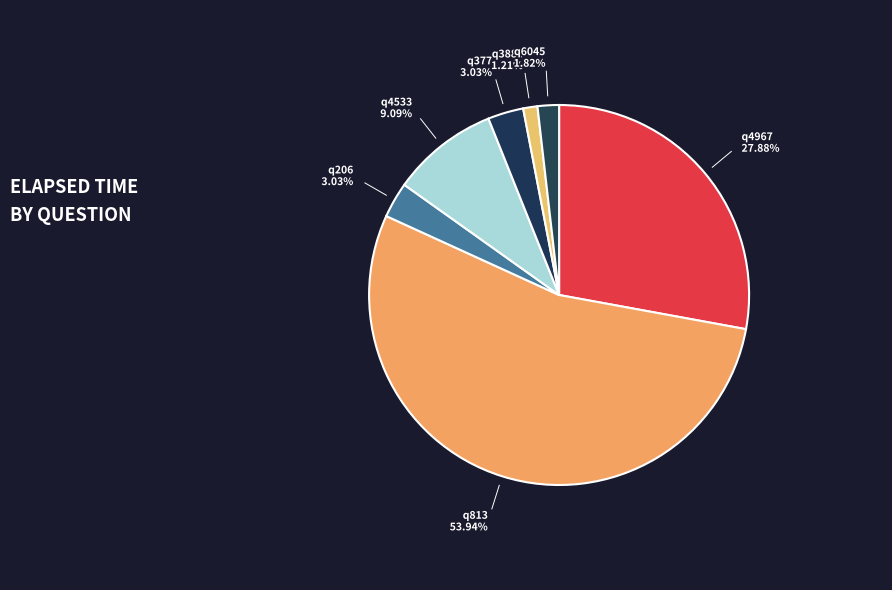

To the nearest percent, what is the average slice percentage?

14%